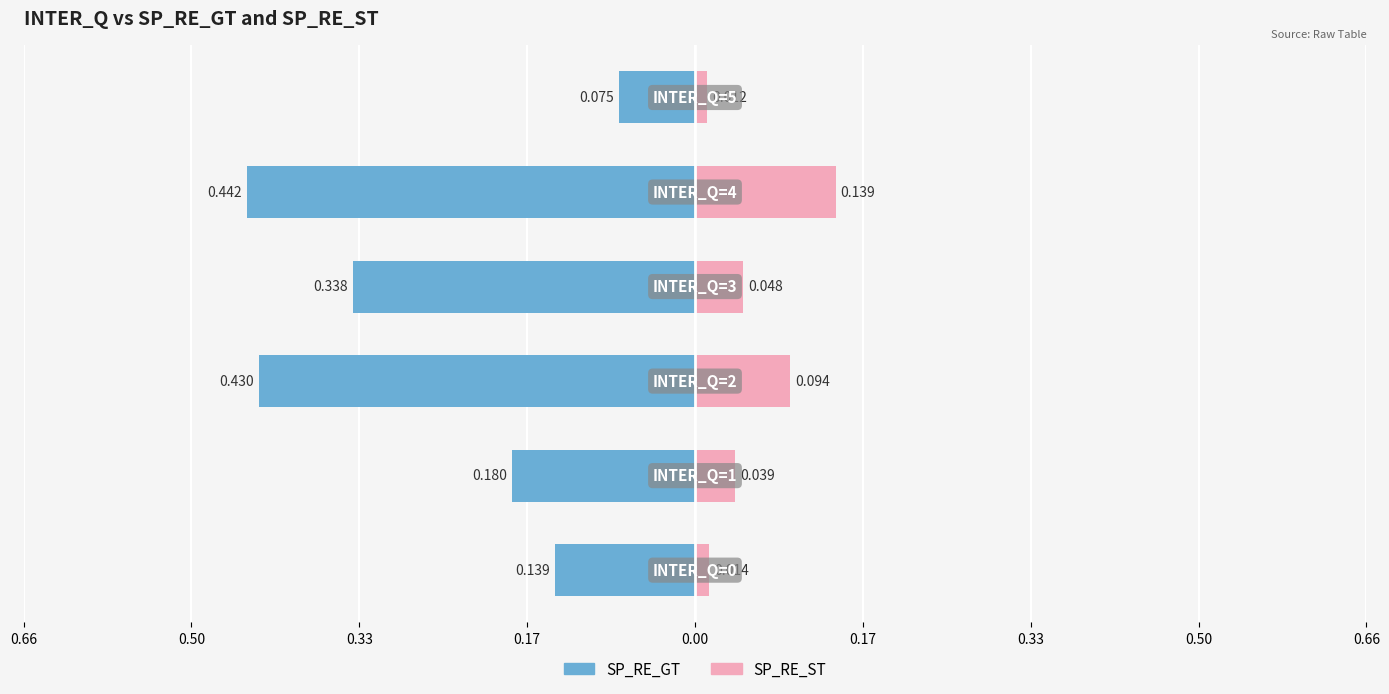

Reading left to right, list all the values displayed in this chart.

SP_RE_GT: -0.1	-0.2	-0.4	-0.3	-0.4	-0.1
SP_RE_ST: 0.0	0.0	0.1	0.0	0.1	0.0